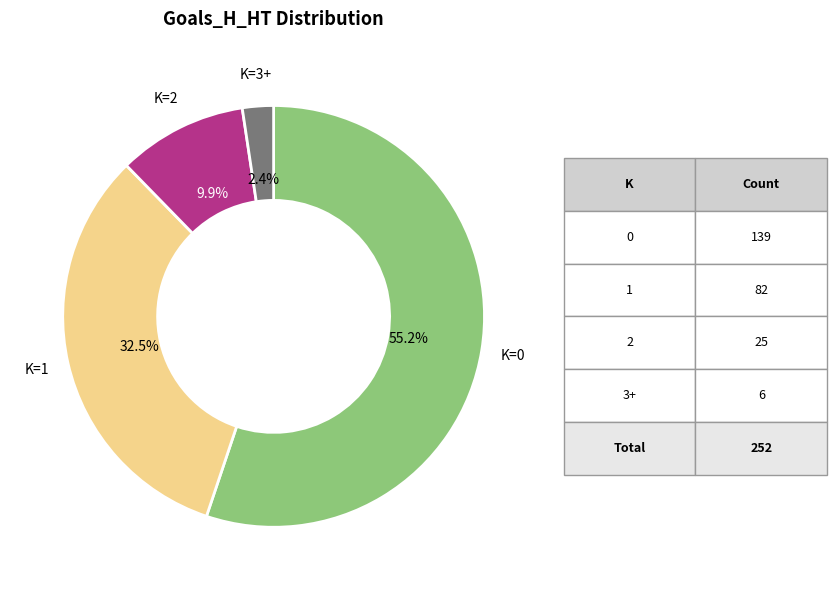

Is there any slice that represents more than half of the pie?

Yes